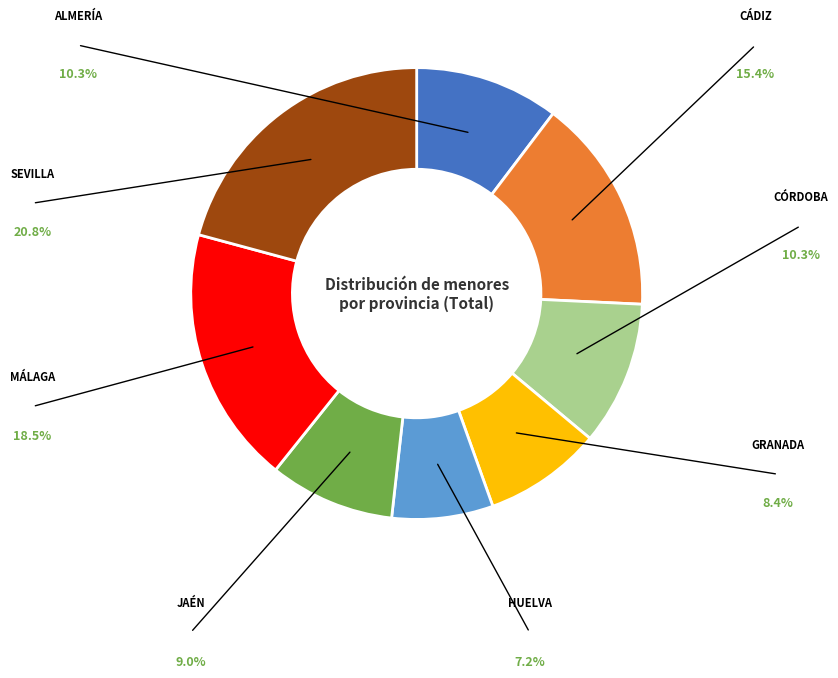

Is there a majority slice in this chart?

No